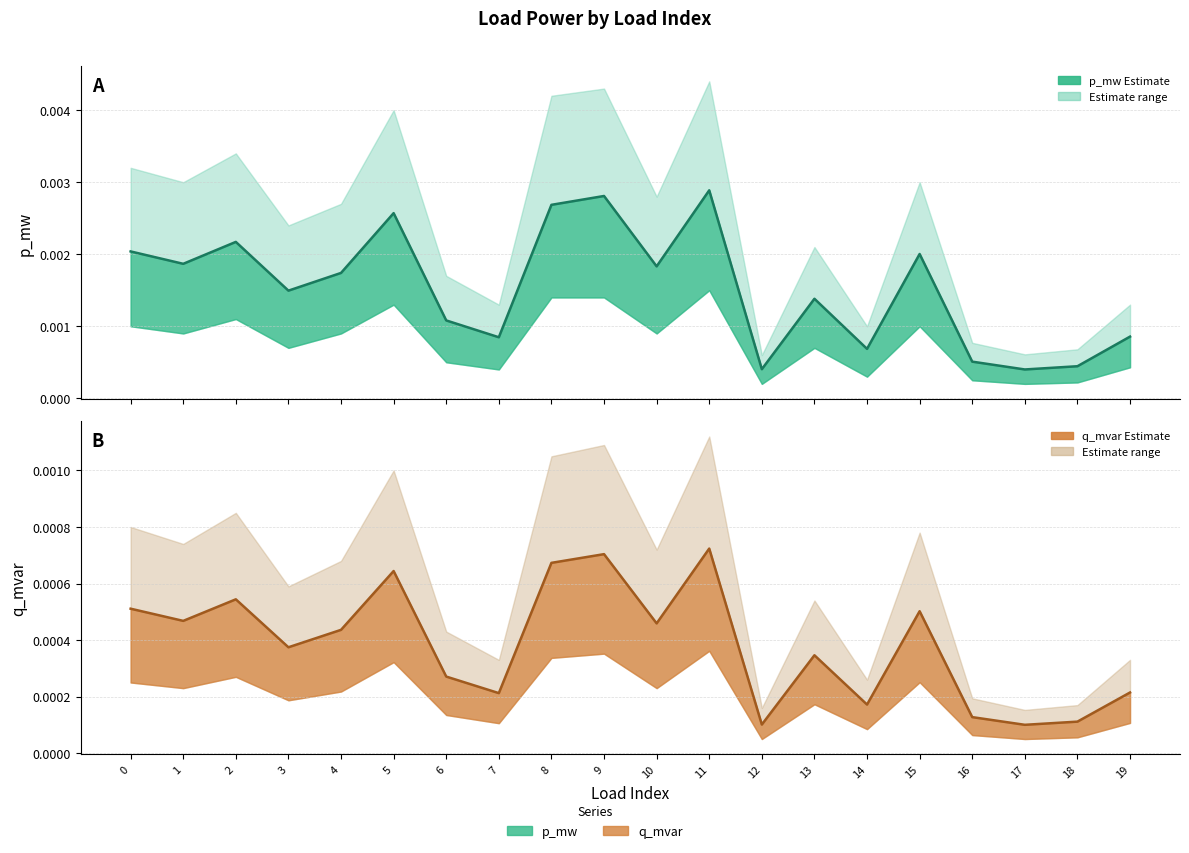

How many data points does each series have?

20